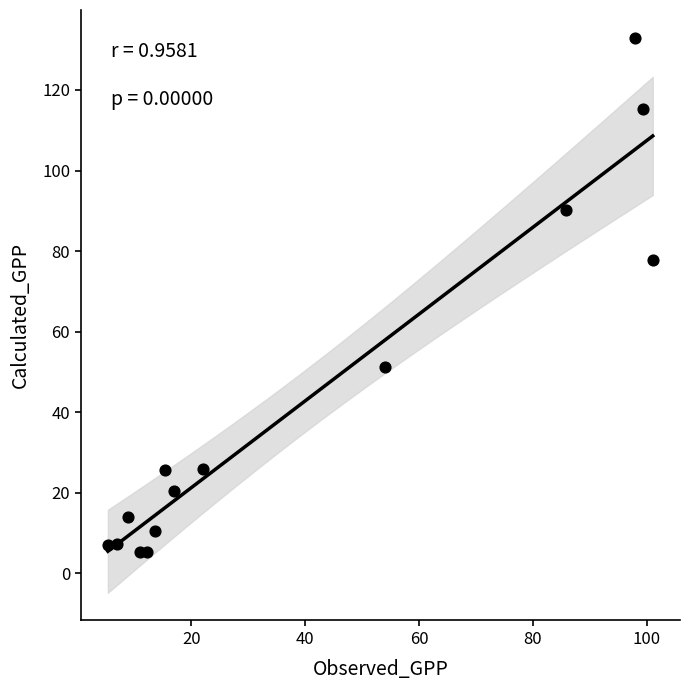

What Y value in the scatter plot is closest to 69?

77.7